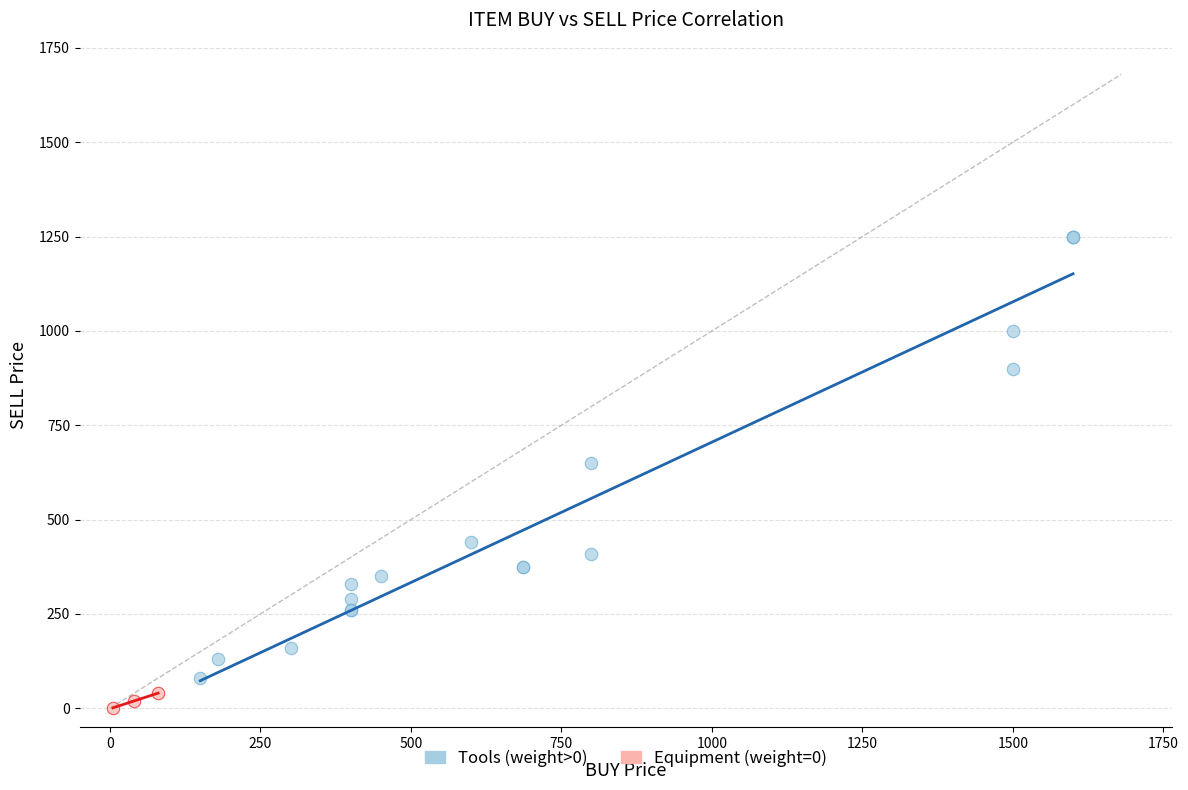

Which series has the widest spread of Y values?

Tools (weight>0)